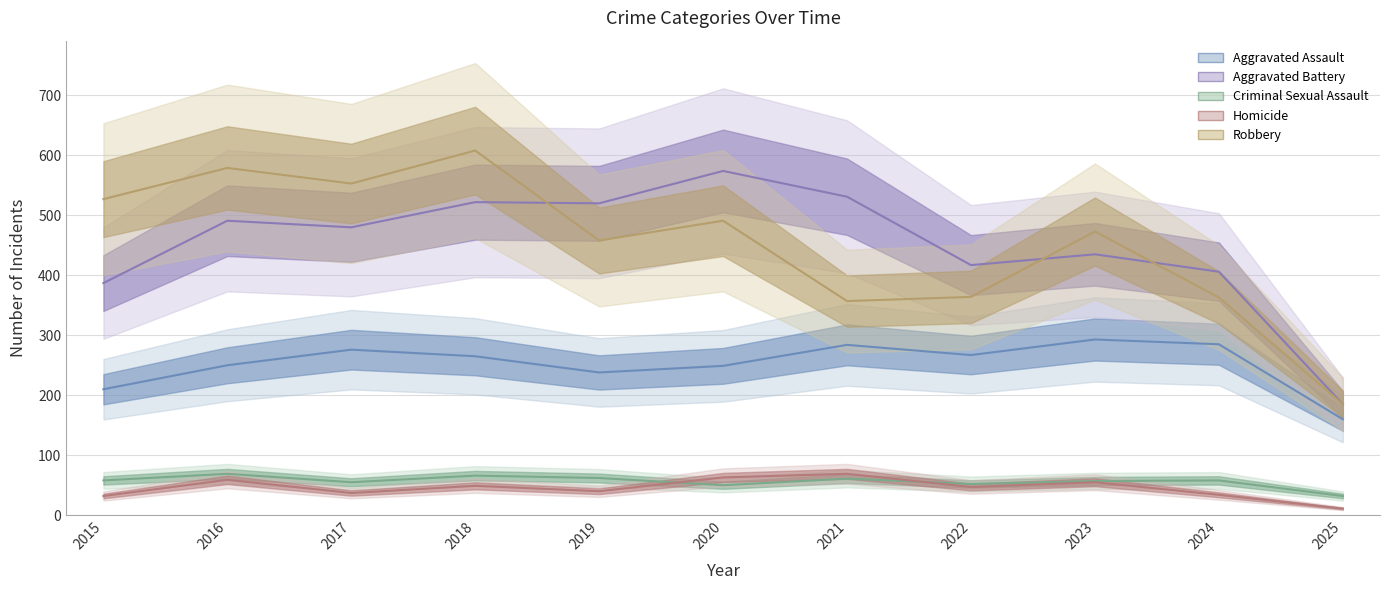

True or false: Criminal Sexual Assault and Robbery cross at least once.

False